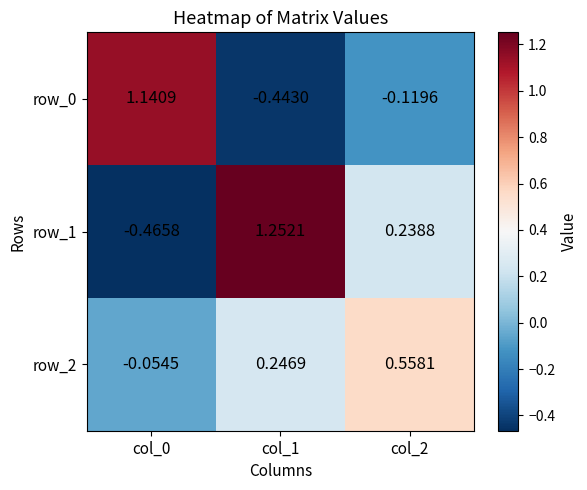

How many negative values does the row_2 series have?

1